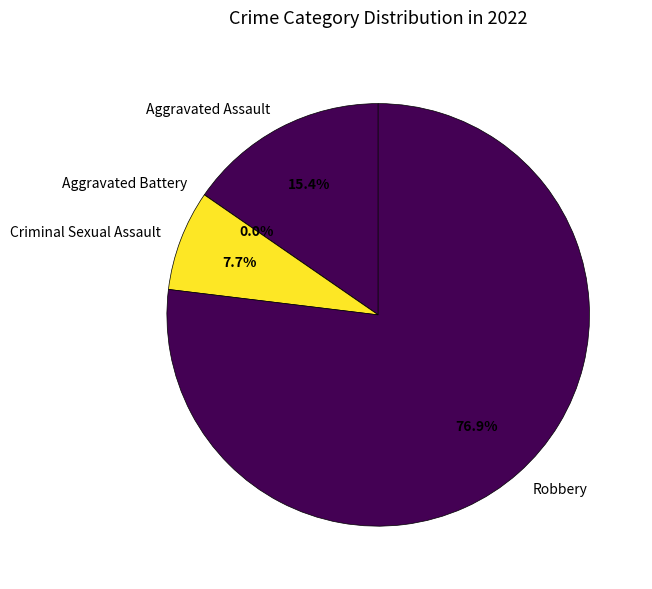

To the nearest percent, what is the difference between the Robbery and Aggravated Assault slice percentages?

62%